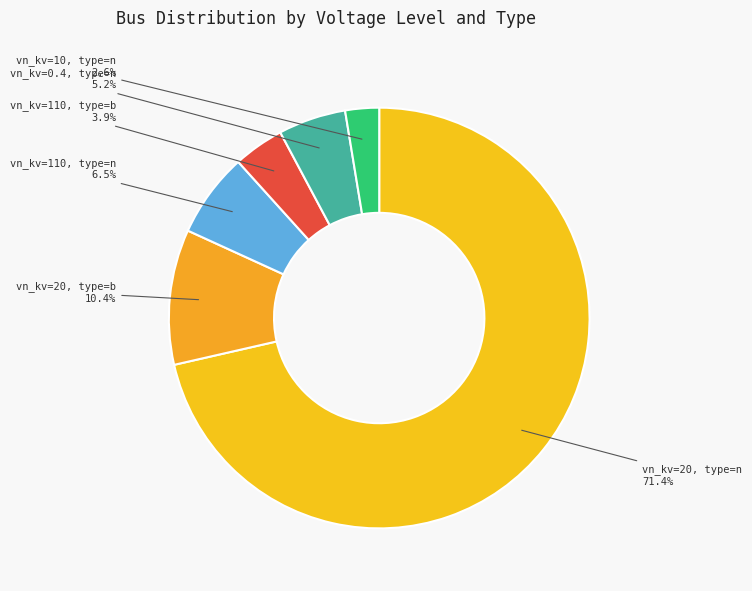

How much of the chart is everything except vn_kv=0.4, type=n?

94.8%